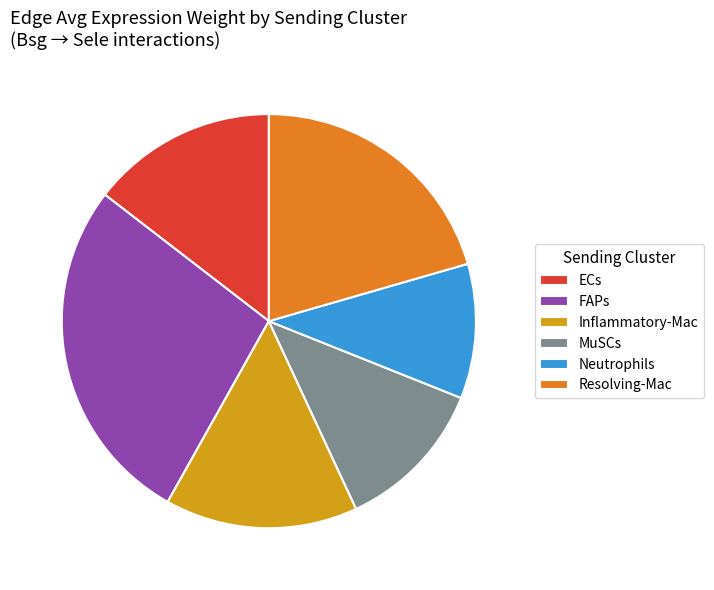

Does any single category account for the majority?

No